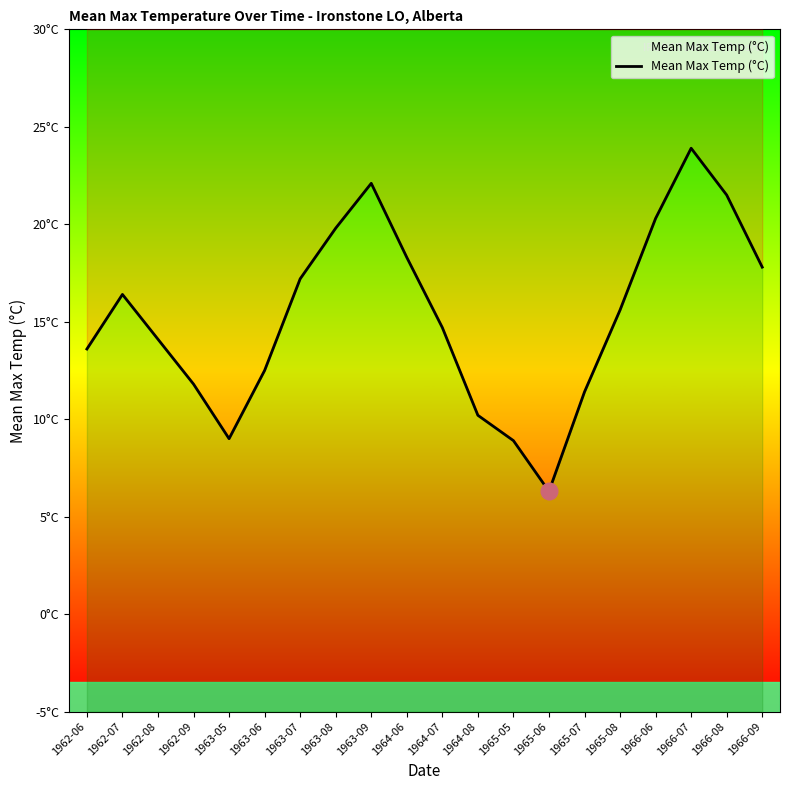

What is the difference between the second highest and minimum values?

15.8